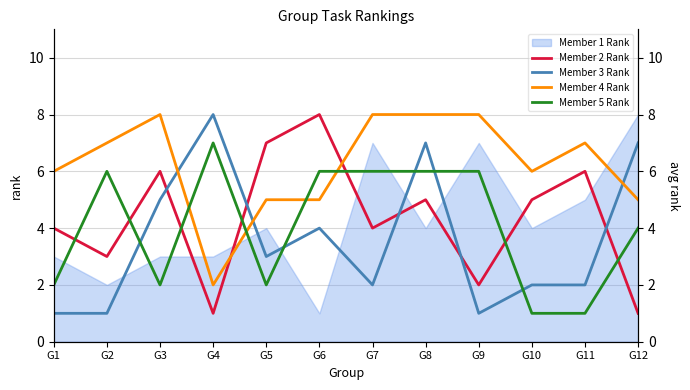

Which category has the highest value in the Member 5 Rank series?

G4